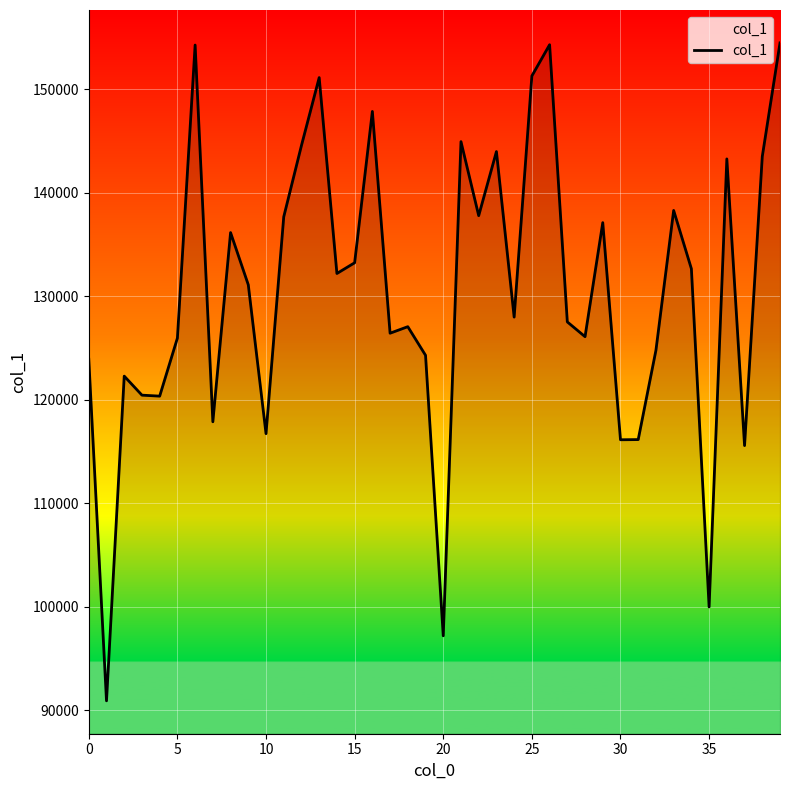

What is the difference between the maximum and minimum values?

63568